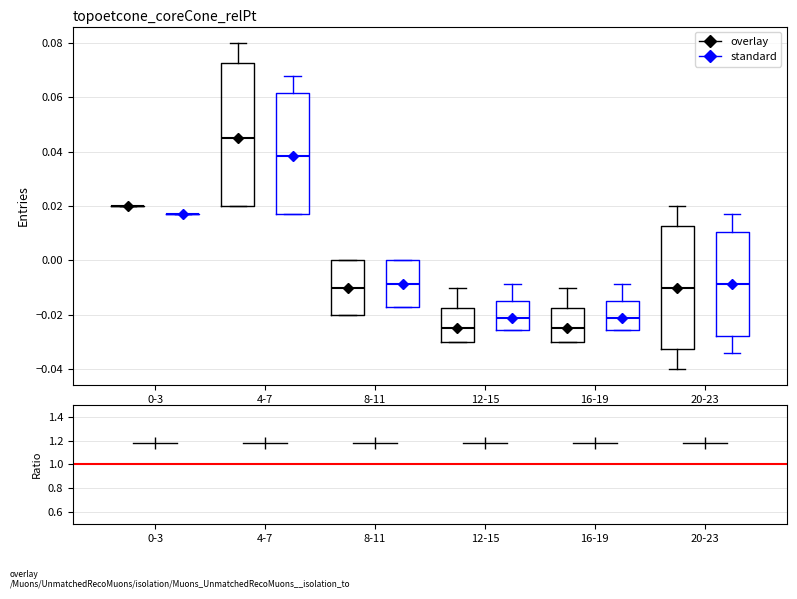

Which box is the tallest, from its lower edge to its upper edge?

4-7 (overlay)